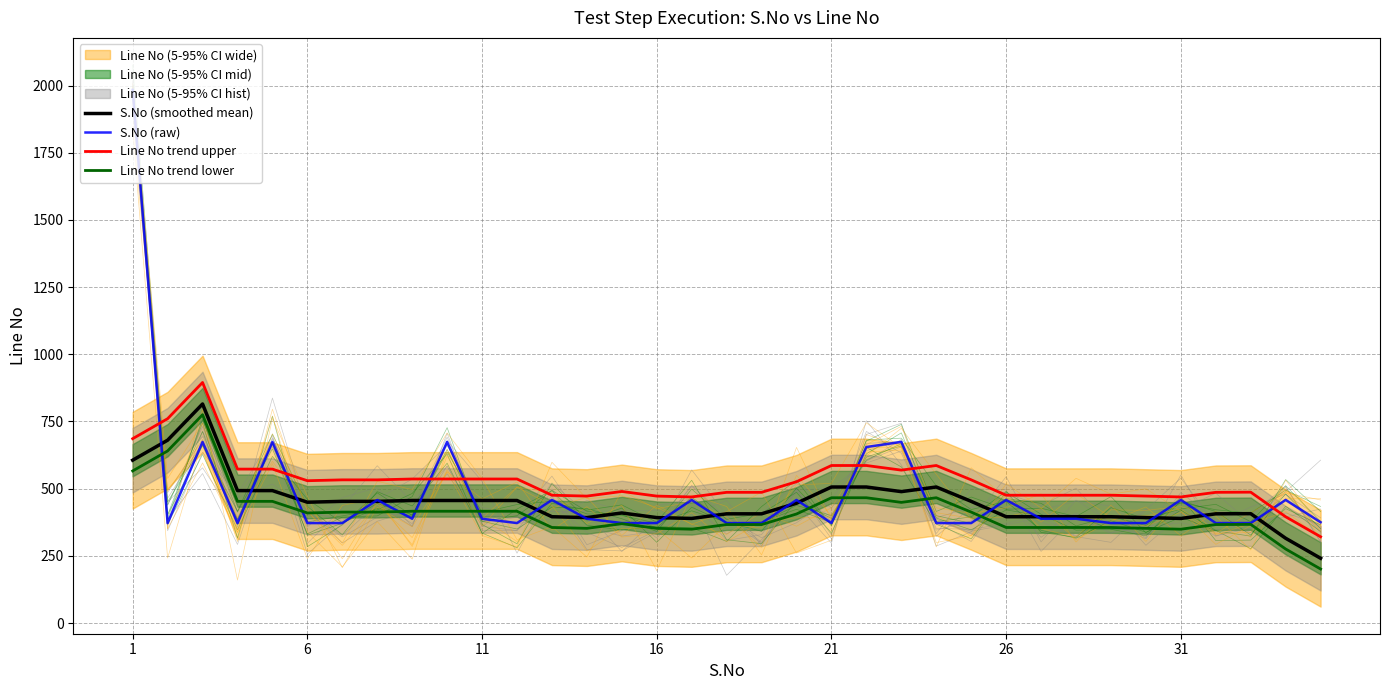

What is the highest value of the Line No trend lower series?

775.2